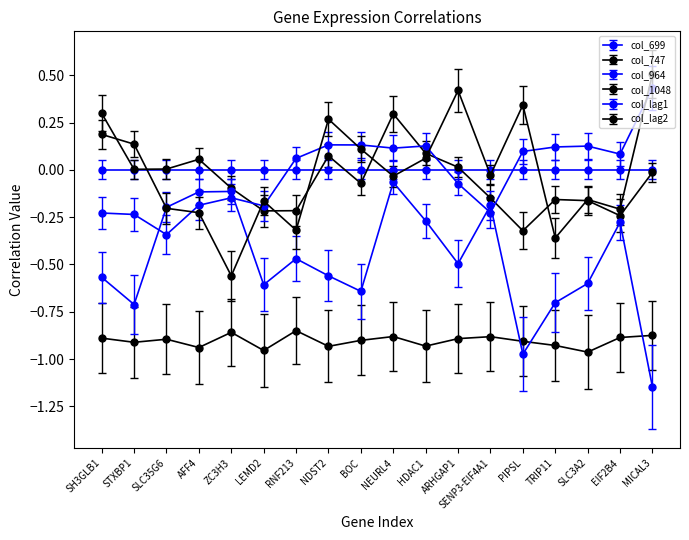

What is the difference between the col_lag2 values at LEMD2 and SENP3-EIF4A1?

0.1